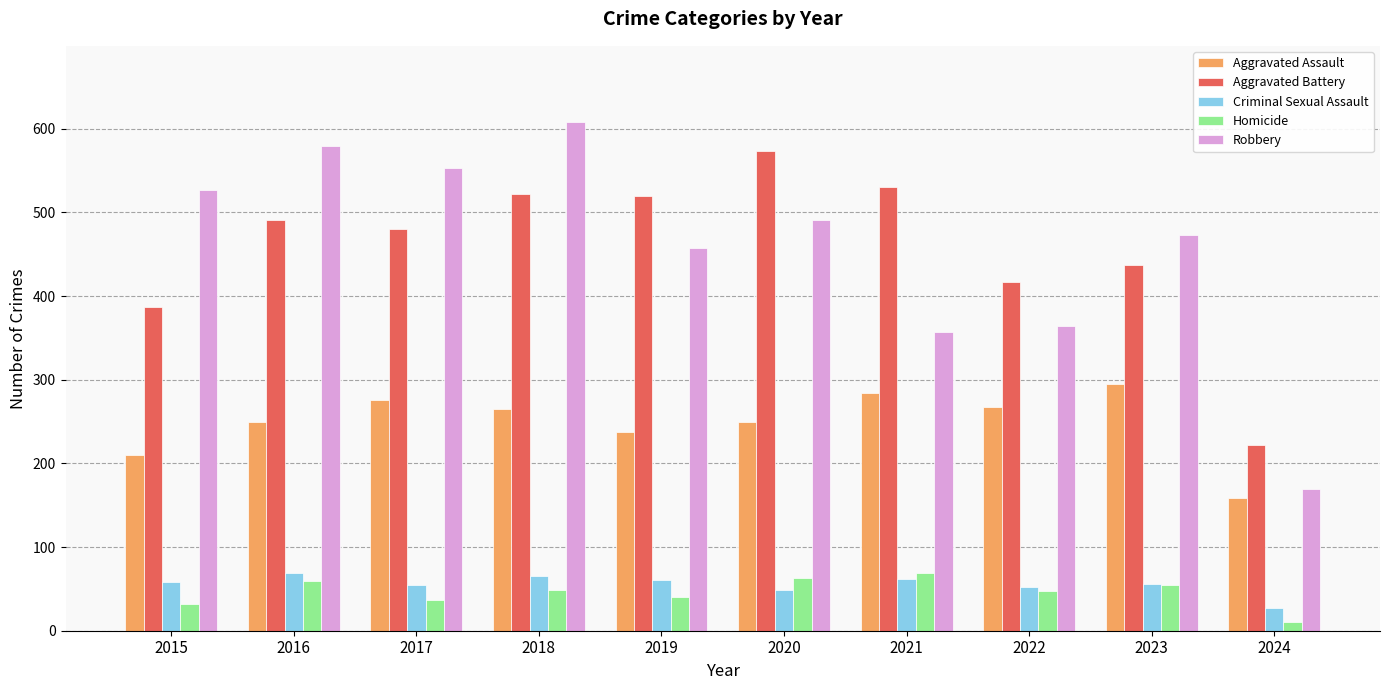

At which category is the sum across all series the highest?

2018